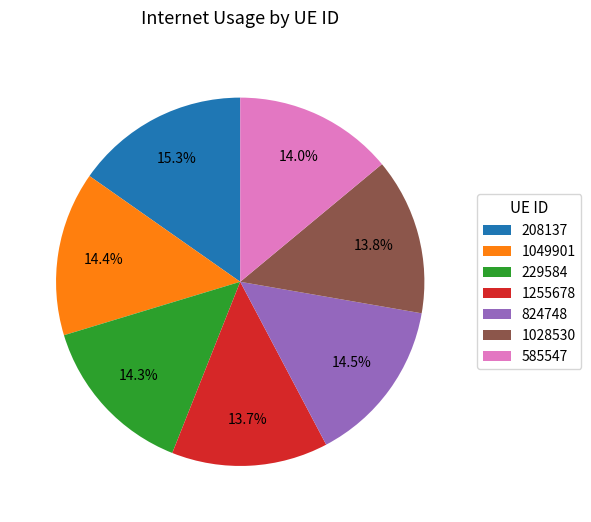

Is it true that 208137 is 27% of the pie?

False